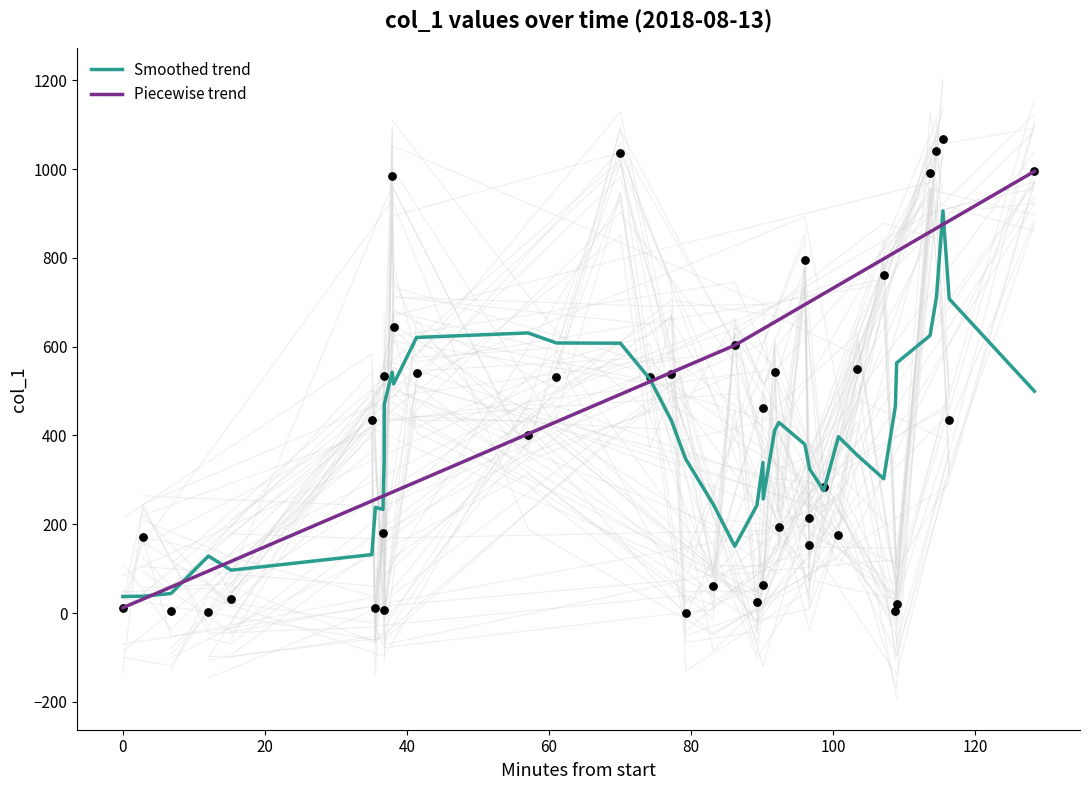

What is the change in value from 2018-08-13 06:27:41 to 2018-08-13 06:28:56?

-3.1